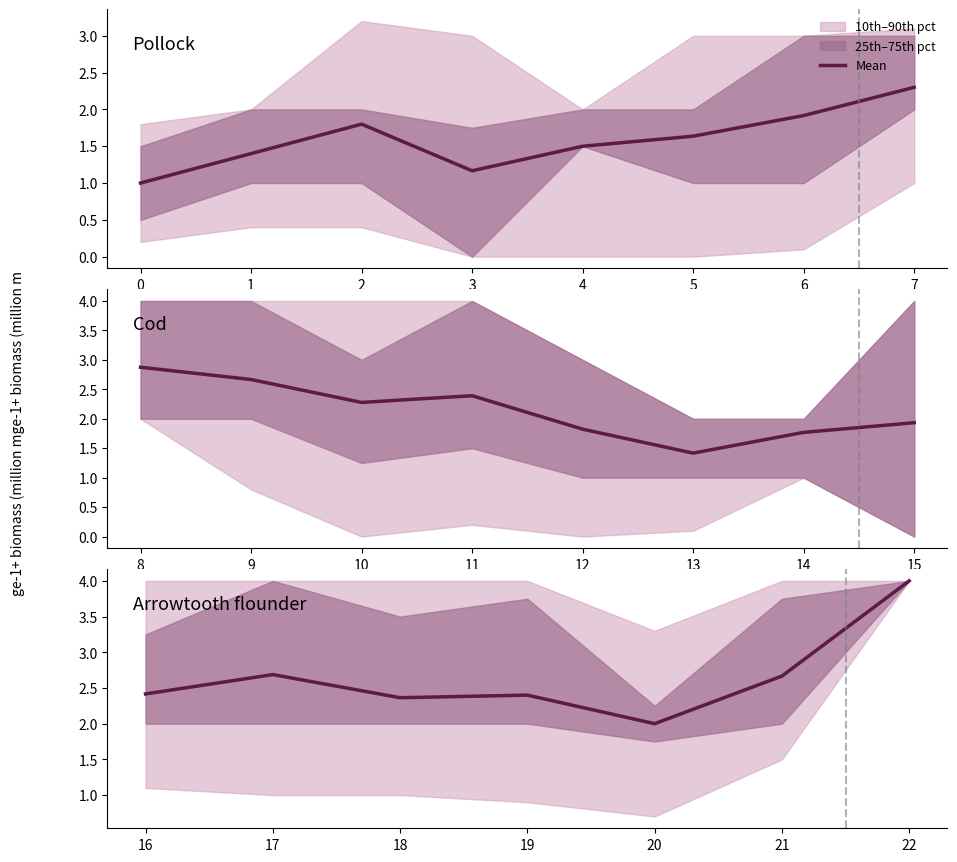

What is the average value?

2.6